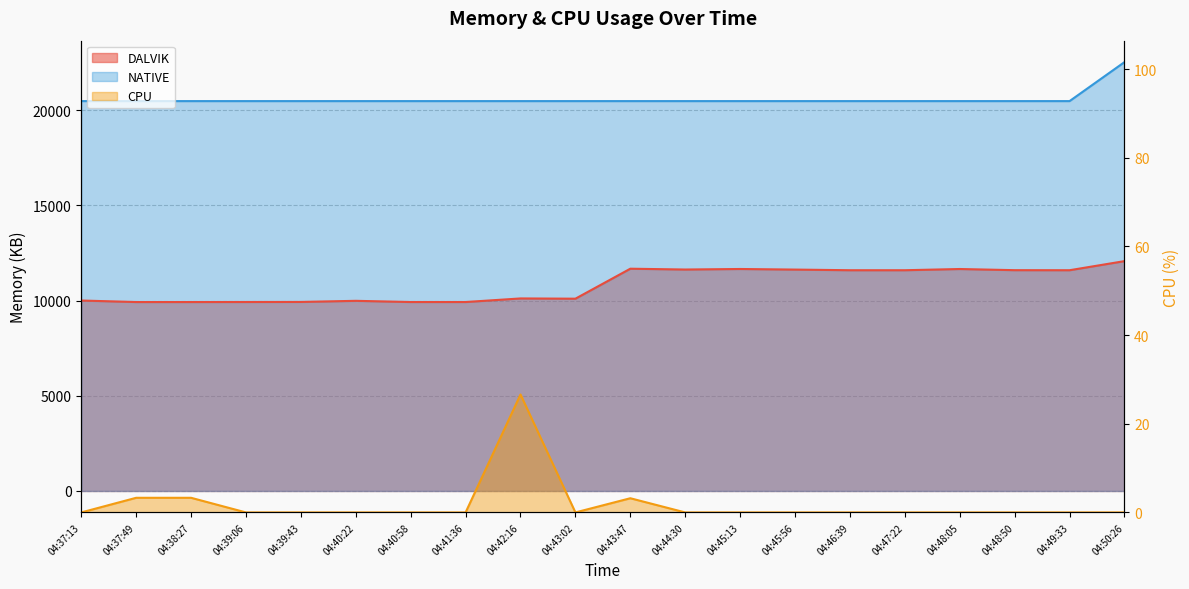

True or false: CPU and DALVIK intersect in this chart.

False